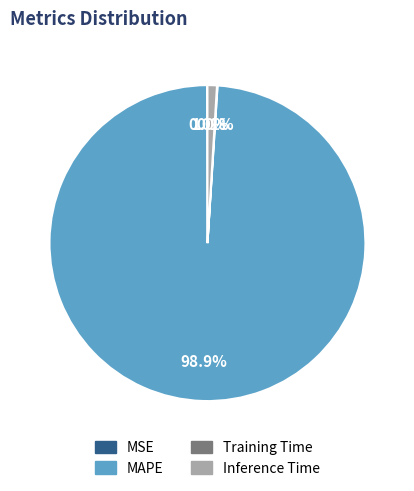

The MAPE slice represents 91% of the pie. True or false?

False